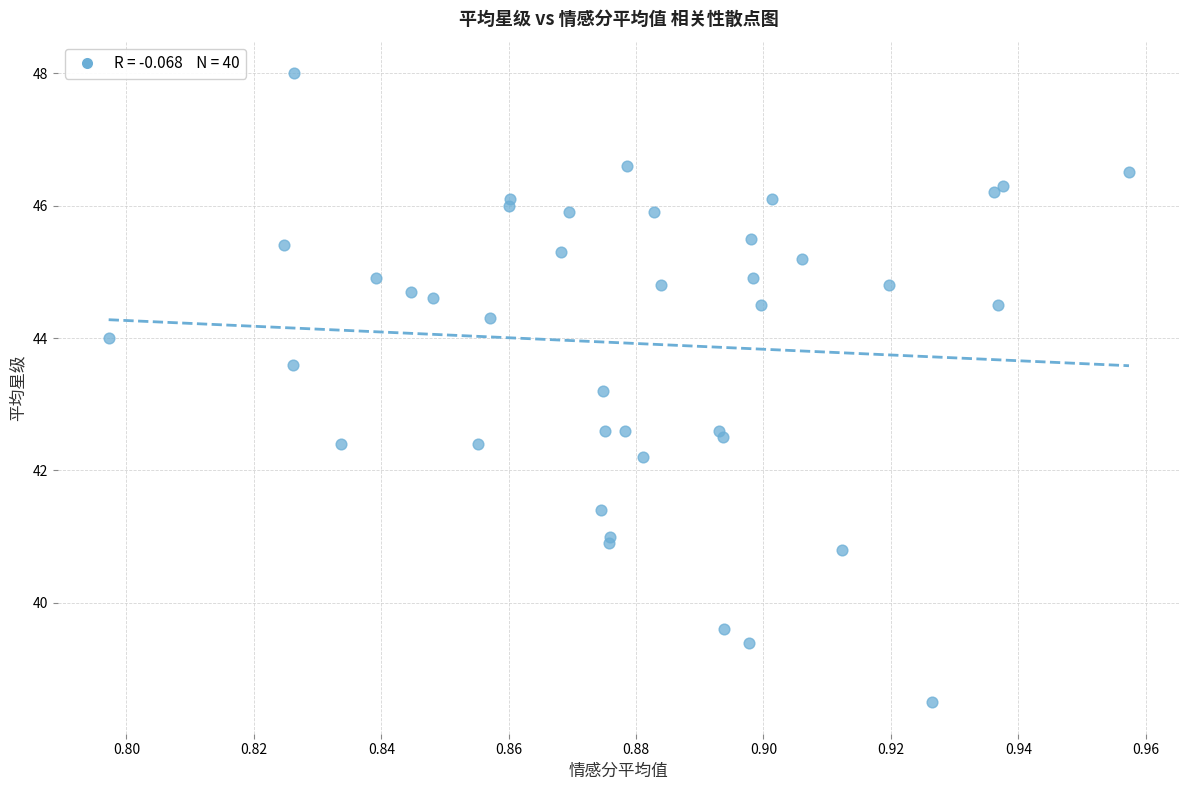

What Y value in the scatter plot is closest to 43?

43.2